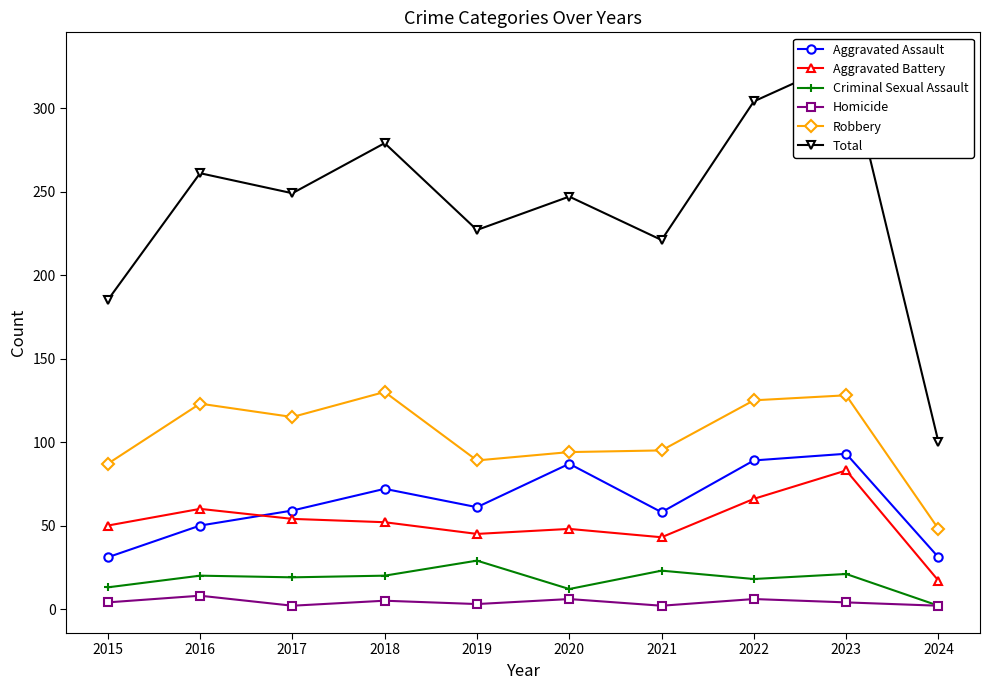

True or false: Aggravated Battery and Total intersect in this chart.

False